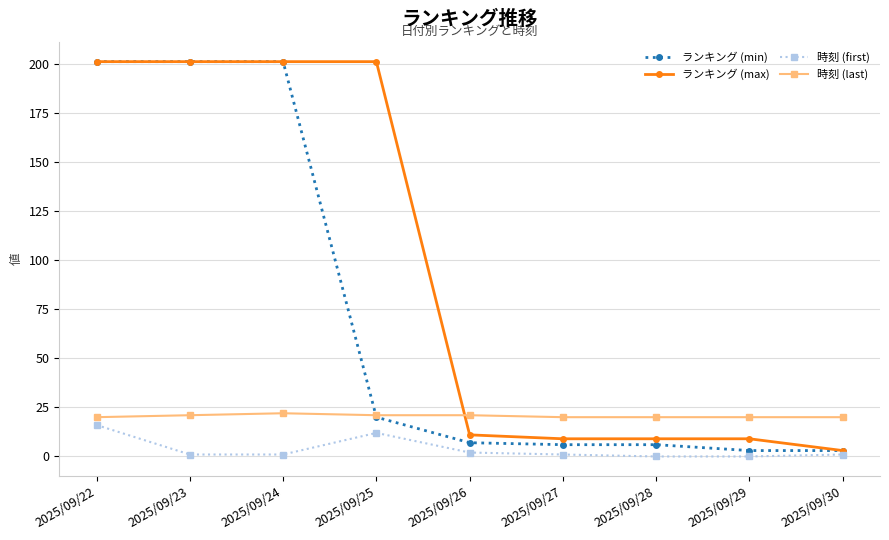

What is the sum of the 時刻 (first) values at 2025/09/24 and 2025/09/26?

3